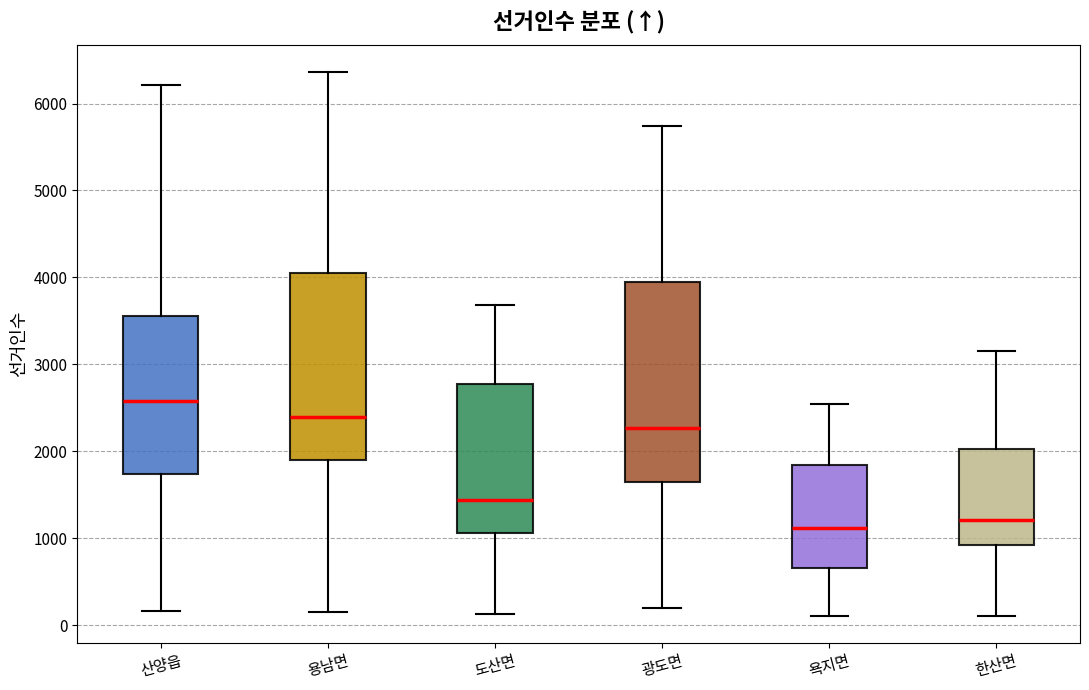

Which box's median line is the highest?

산양읍